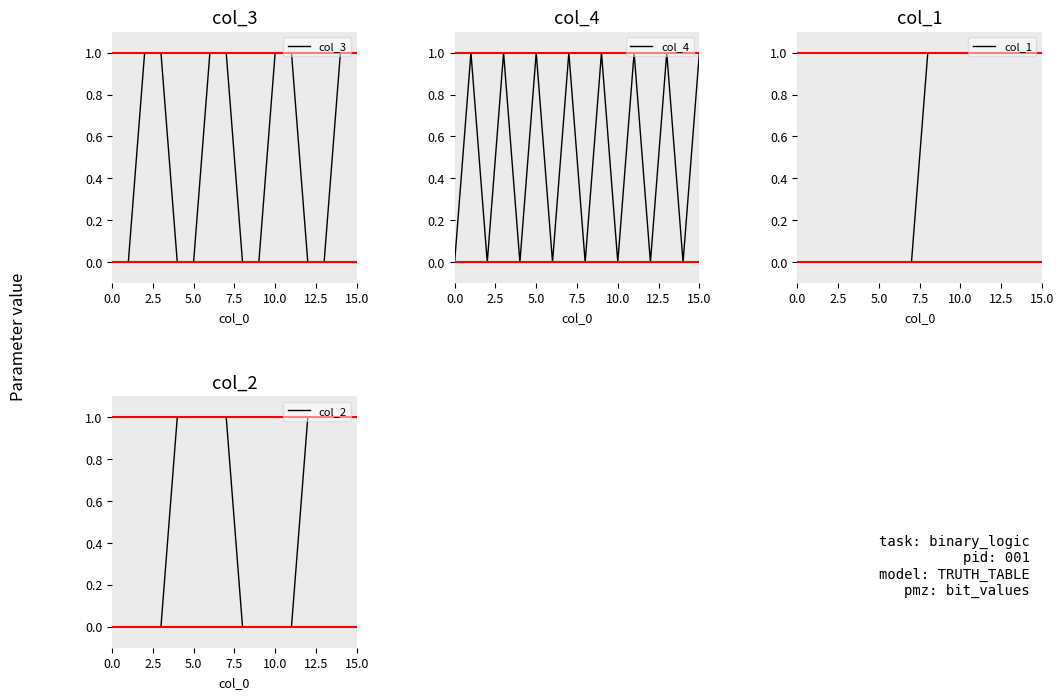

What is the label of the 7th point from the right?

9